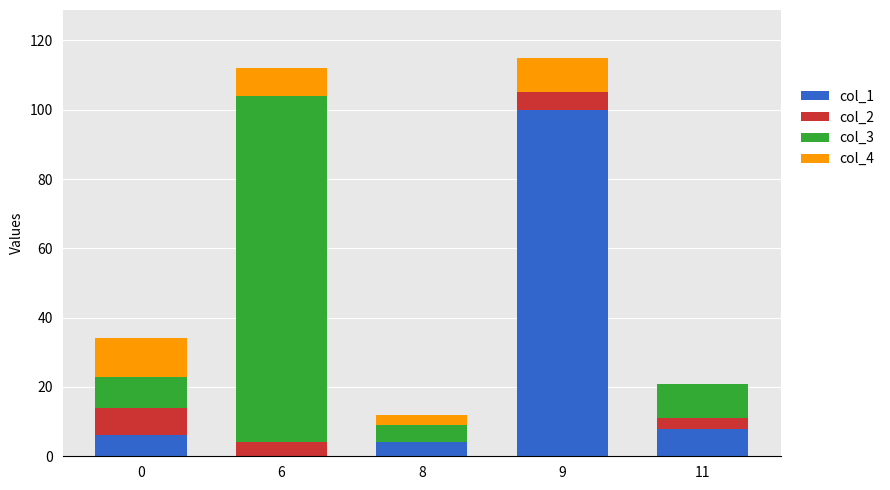

The value of col_1 at 9 is 100. True or false?

True